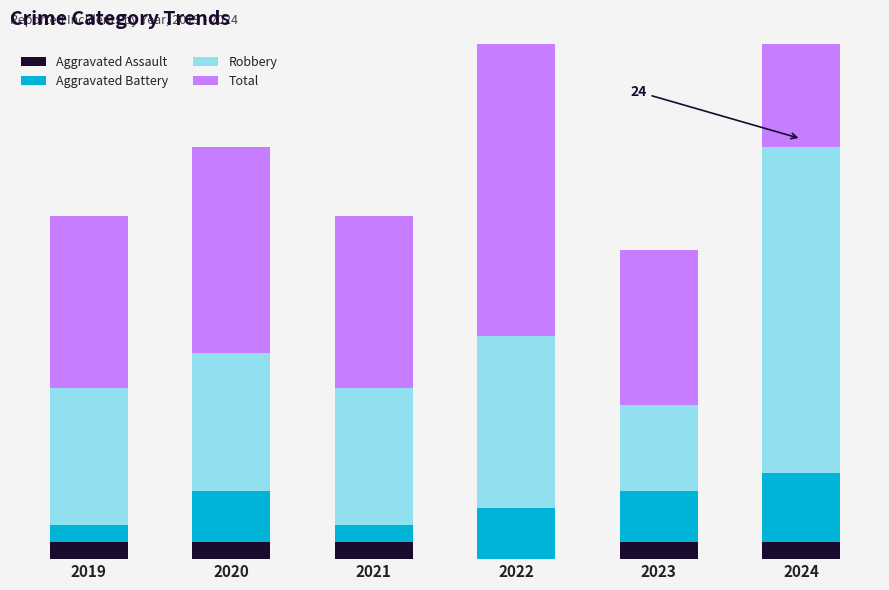

List the series in order of their peak value, lowest first.

Aggravated Assault, Aggravated Battery, Robbery, Total